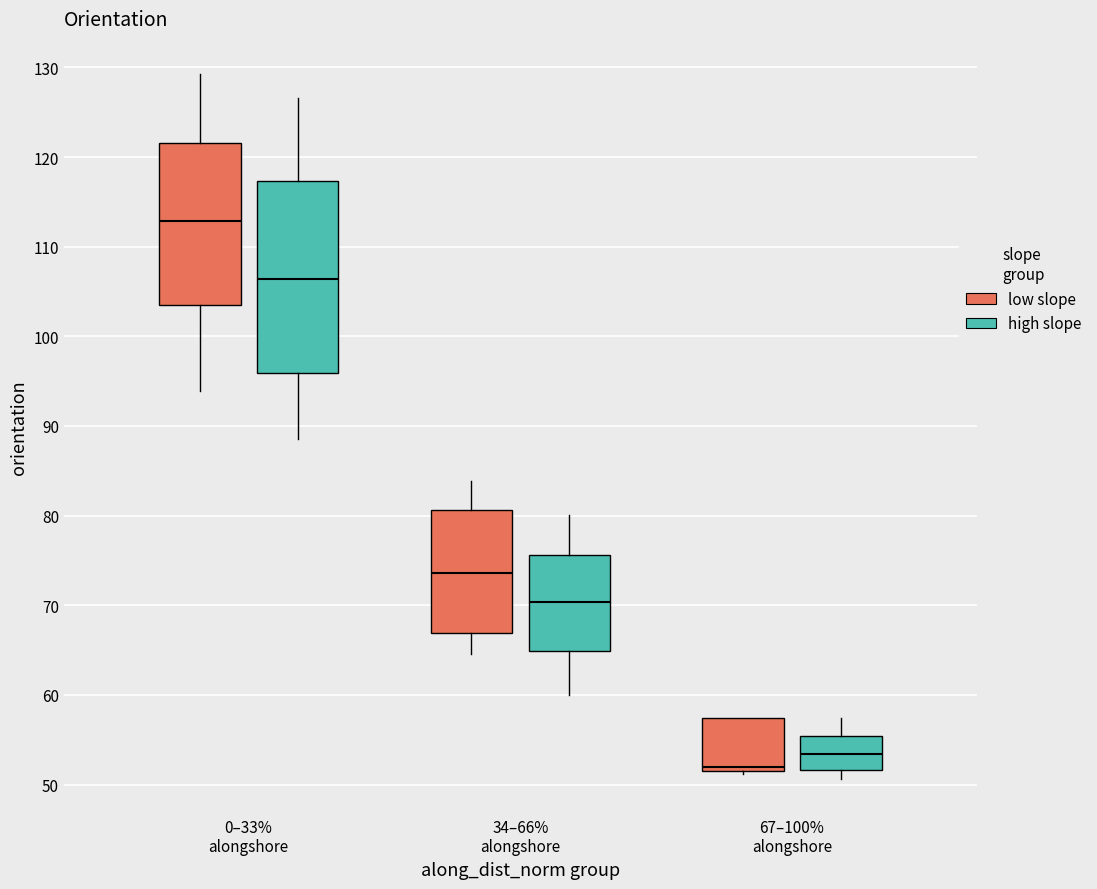

Where does the lower whisker of the box for 34–66% alongshore (low slope) end on the y-axis? The values are not printed on the chart, so give them approximately, as read against the axis.

65